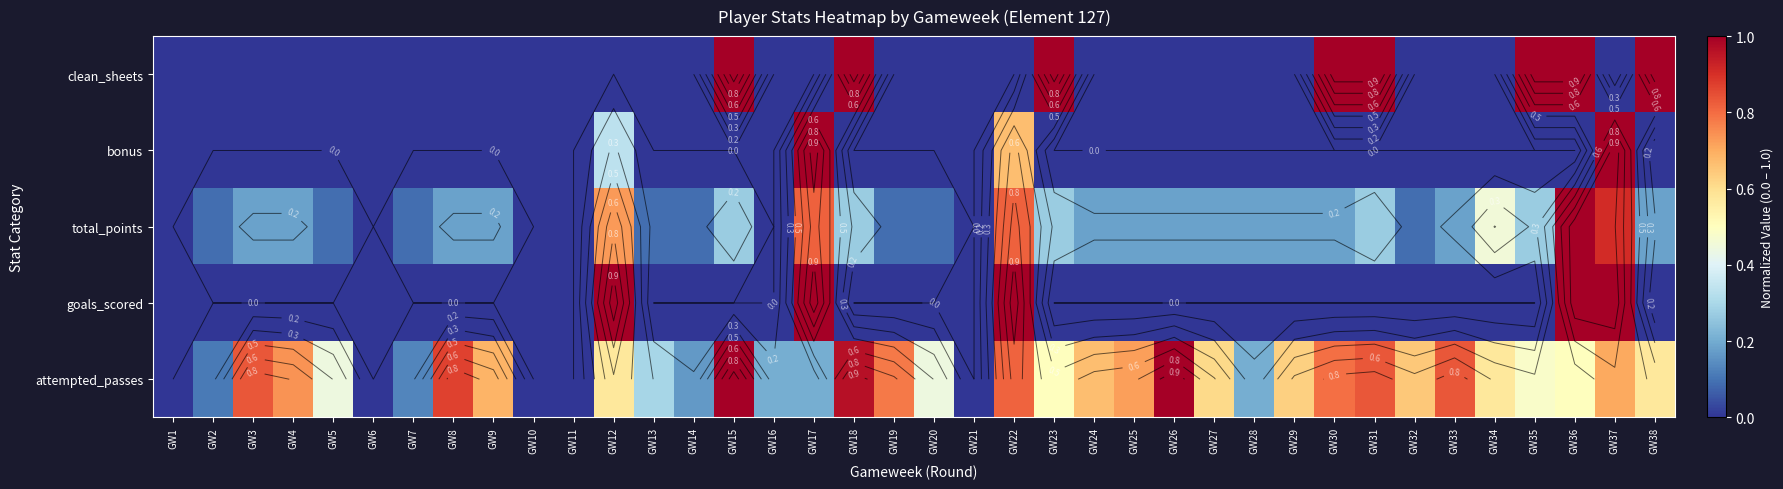

What is the average value of the total_points series?

0.2